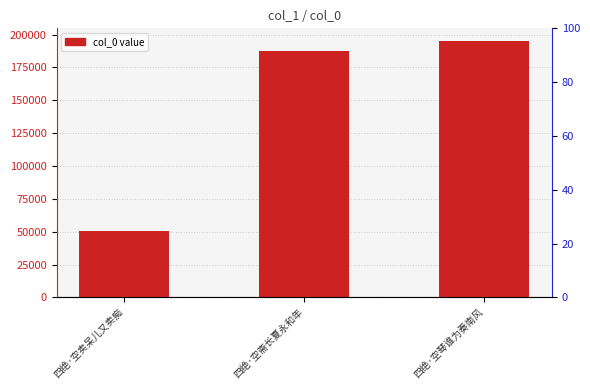

How many data points are above 187431?

1